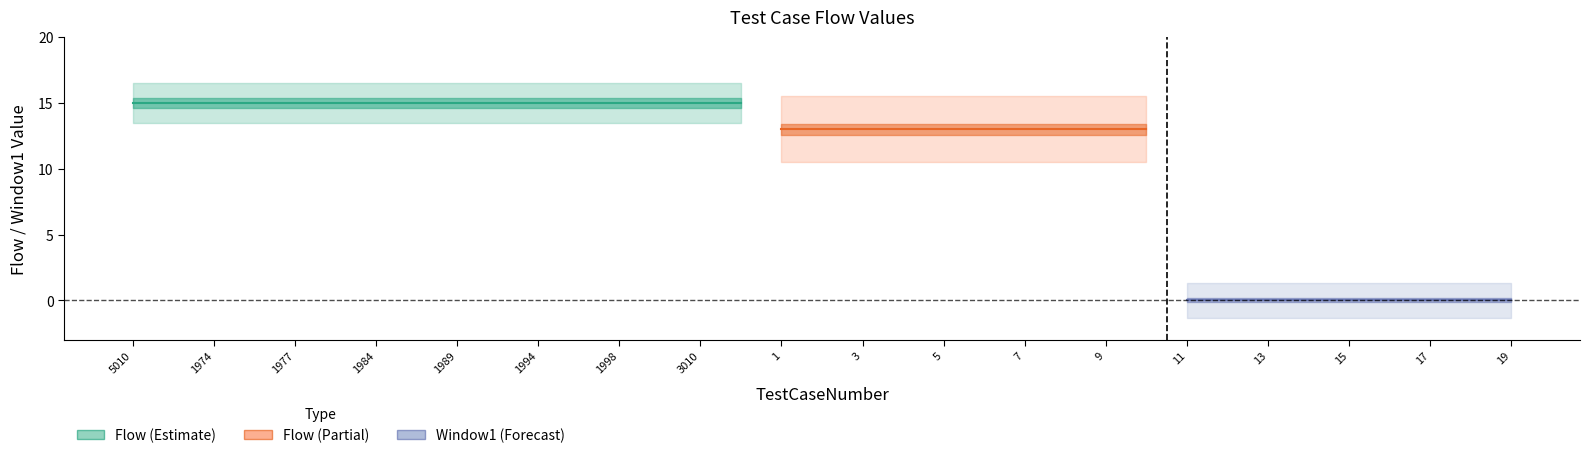

Is the value of Window1 at 18 greater than the value of Flow at 1998?

No